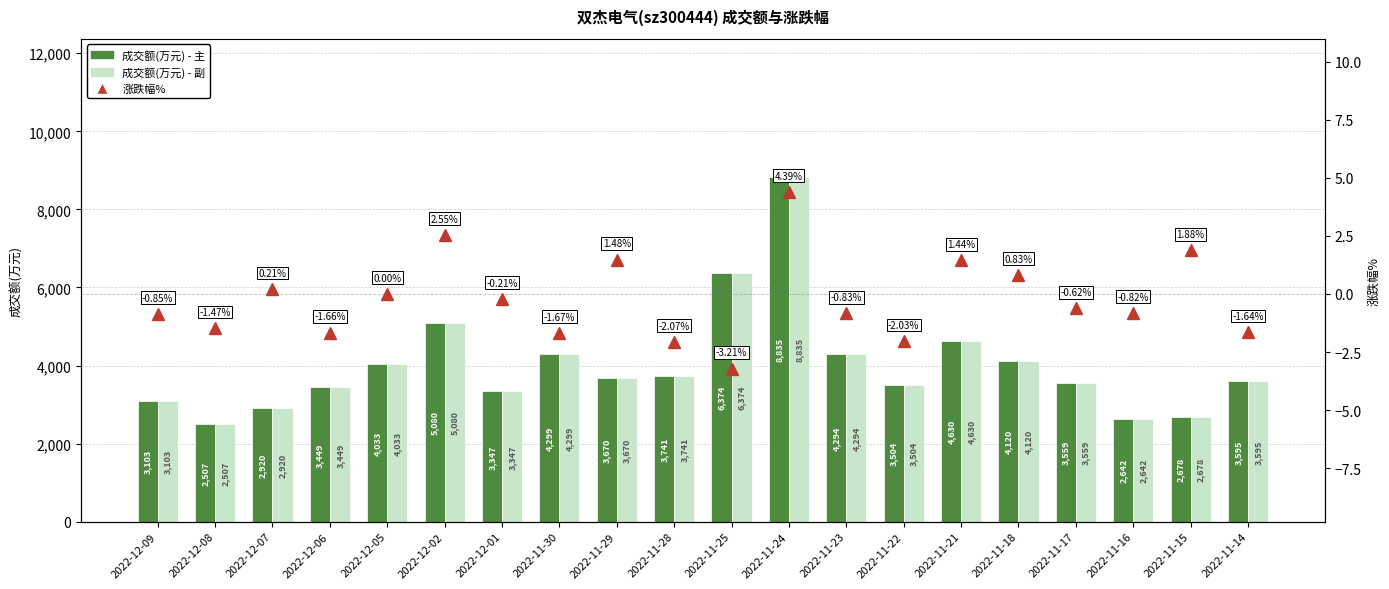

Which series has the largest range (max minus min)?

成交额(万元)